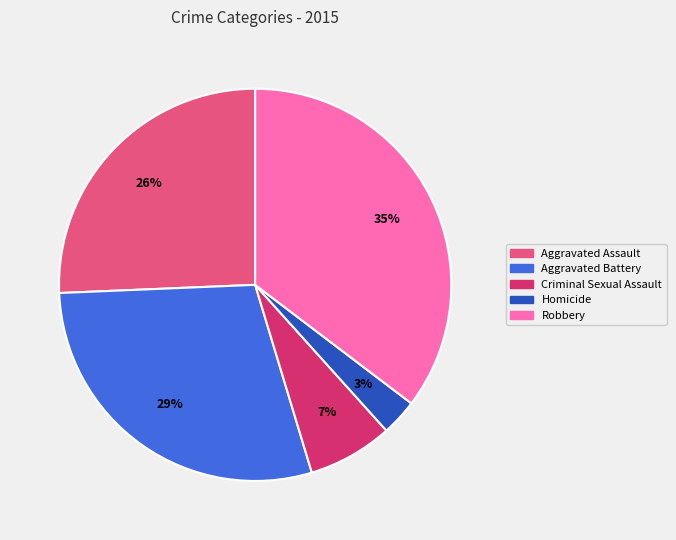

Is it true that Aggravated Assault is 26% of the pie?

True